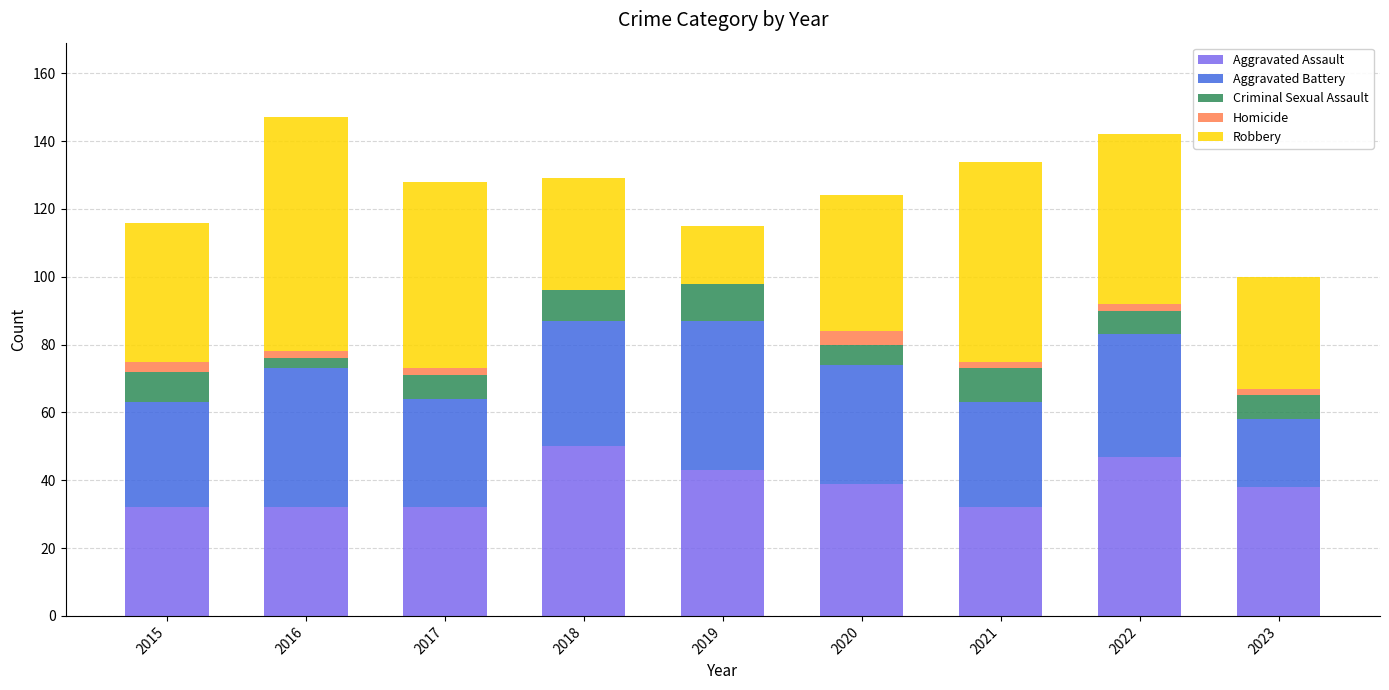

Count the number of categories in the chart.

9